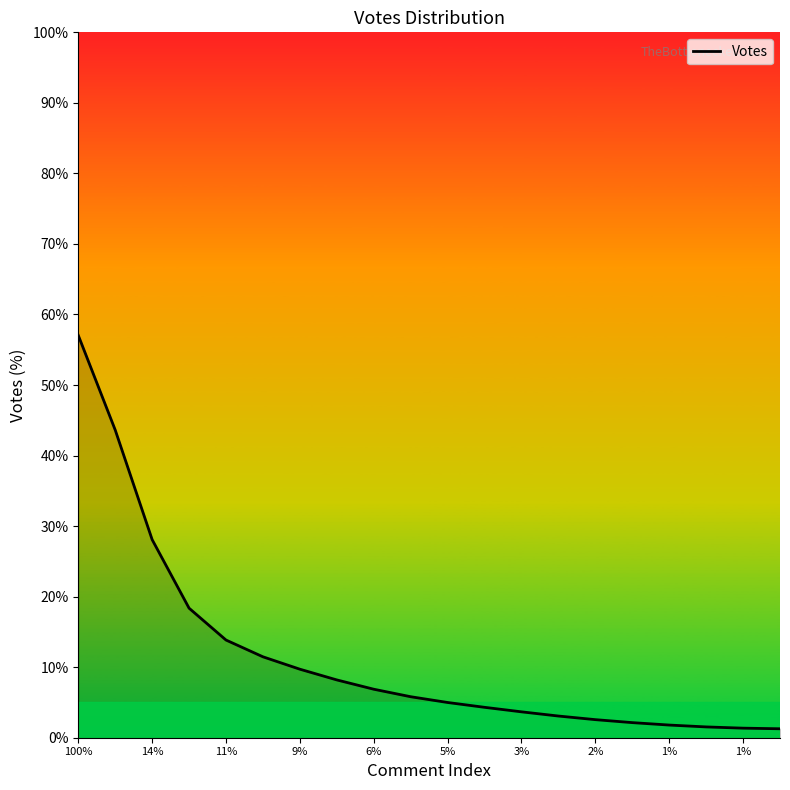

What is the difference between the maximum and minimum values?

55.8